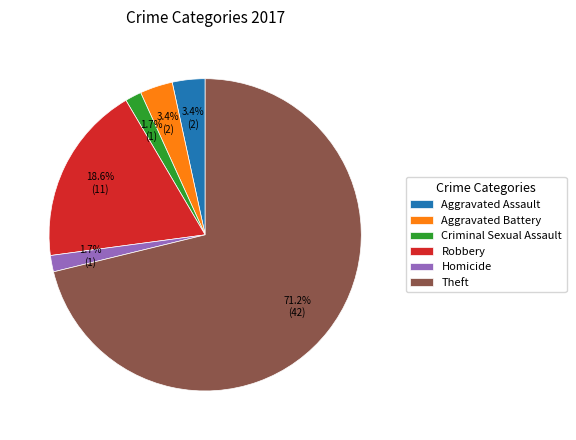

Which category has the biggest portion of the pie?

Theft